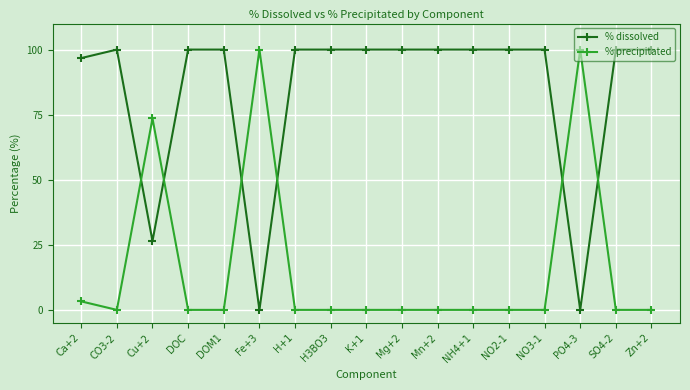

Between which two adjacent categories do % precipitated and % dissolved first intersect?

CO3-2 and Cu+2